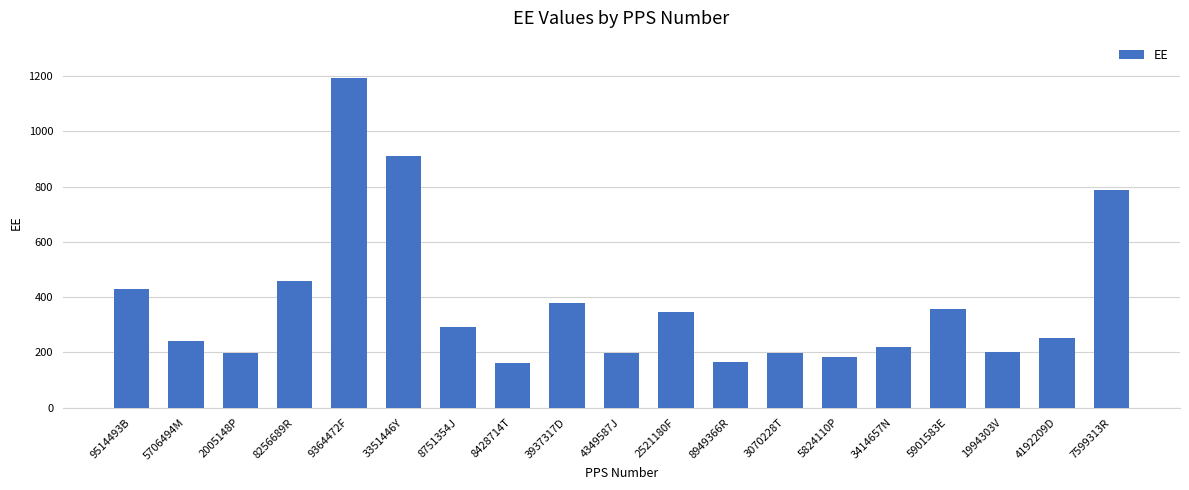

What is the greatest value displayed?

1194.6